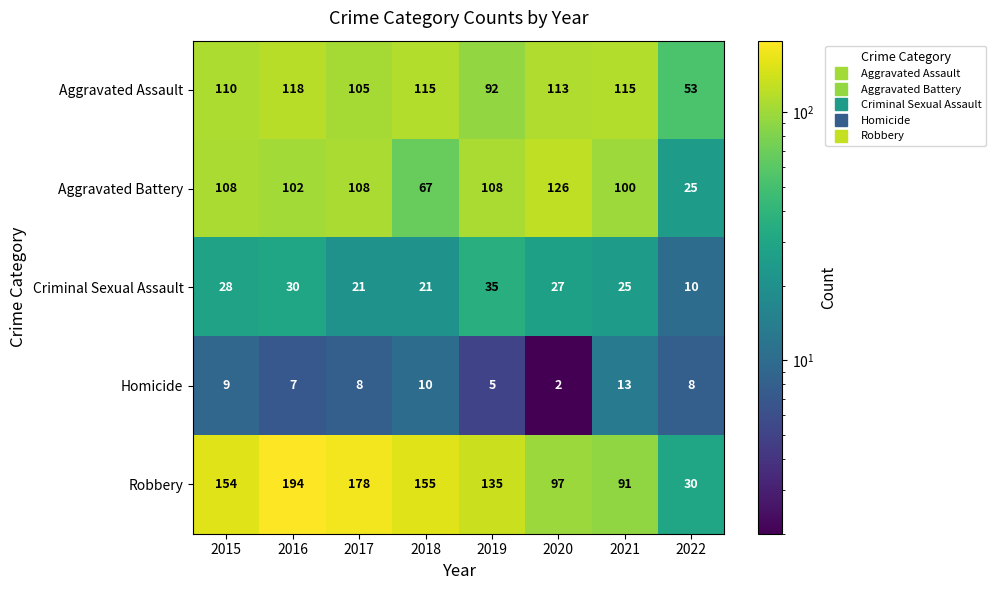

The value of Homicide at 2017 is 2. True or false?

False